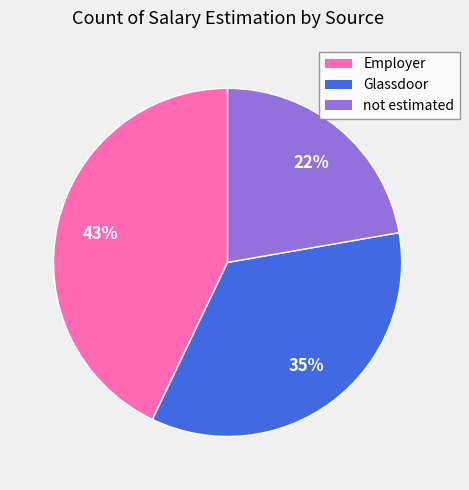

Which slice is the largest?

Employer